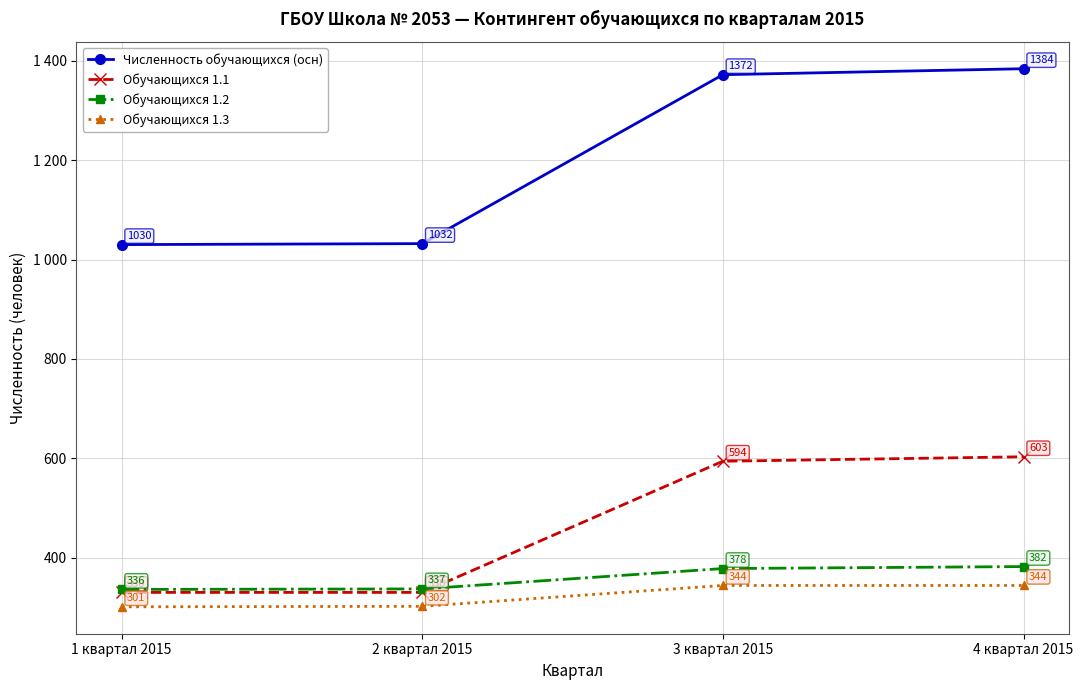

What are all the series names shown in the legend?

Численность обучающихся (осн), Обучающихся 1.1, Обучающихся 1.2, Обучающихся 1.3